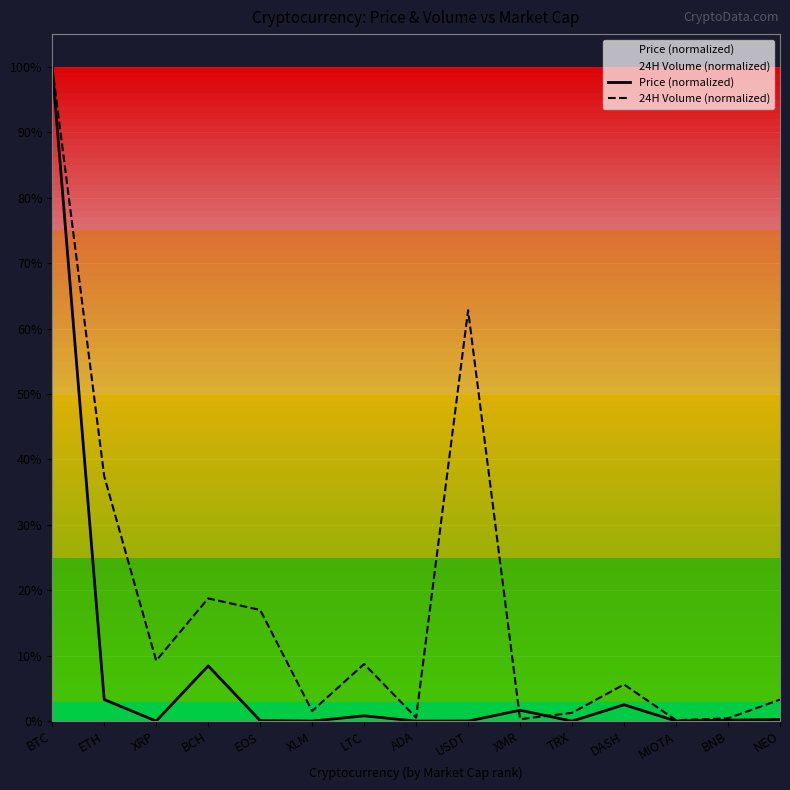

What is the spread (max minus min) of values at DASH?

3.1